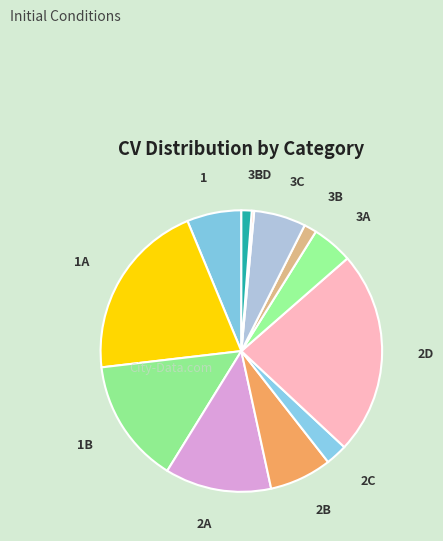

Is 3D the majority of the pie?

No